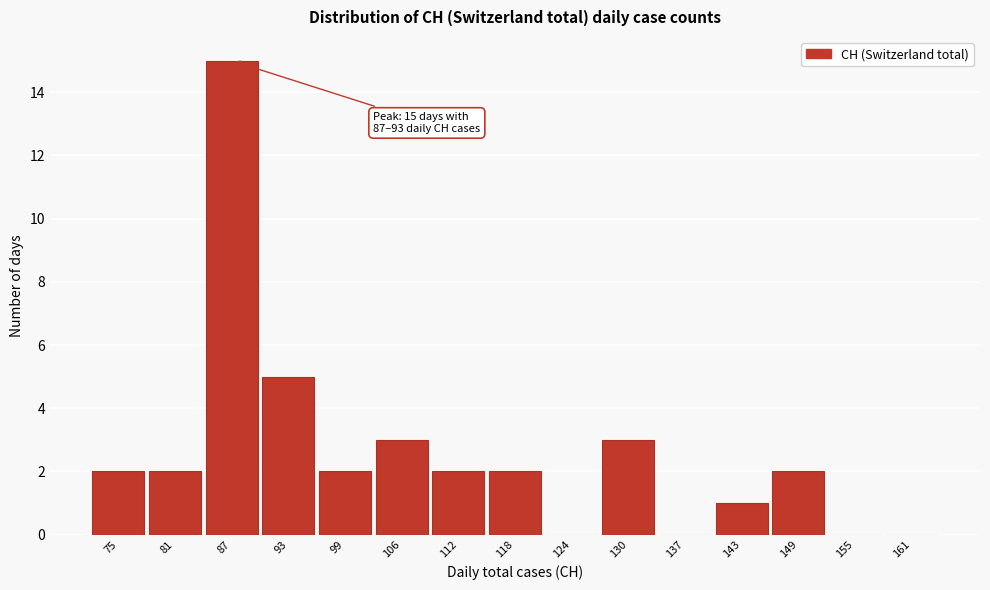

Reading right to left, what are all the values shown in this chart?

161=0	155=0	149=2	143=1	137=0	130=3	124=0	118=2	112=2	106=3	99=2	93=5	87=15	81=2	75=2